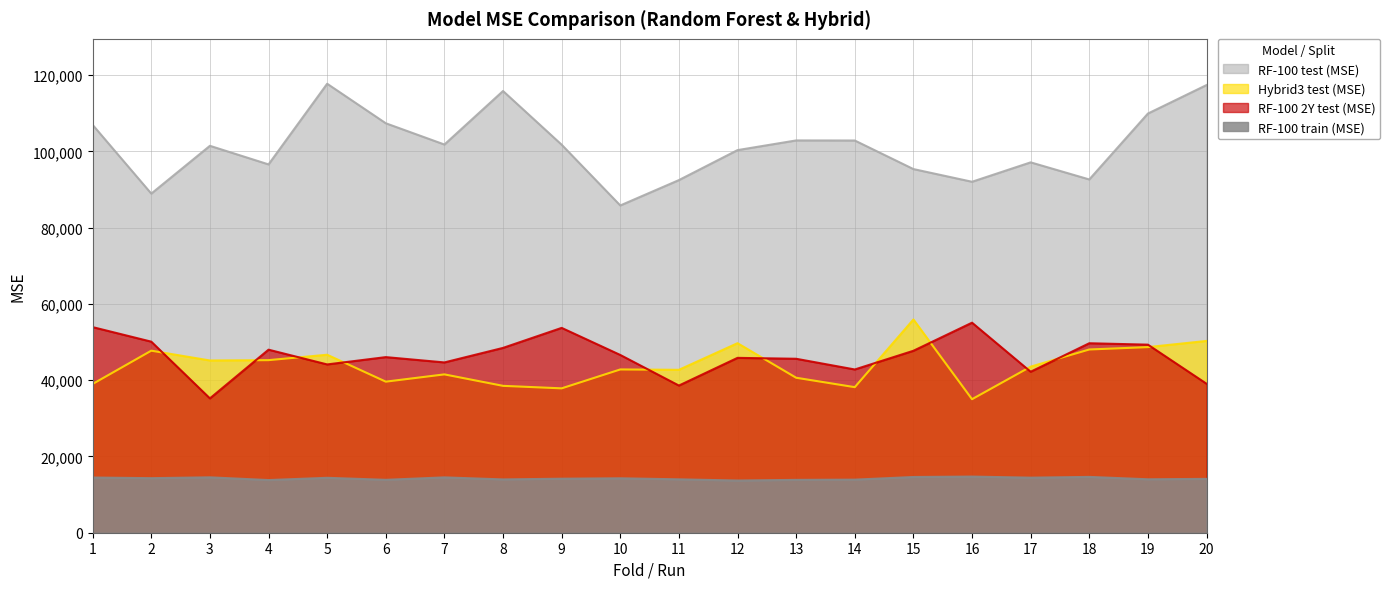

Is the value of RF-100 test (MSE) at 12 greater than the value of Hybrid3 test (MSE) at 16?

Yes